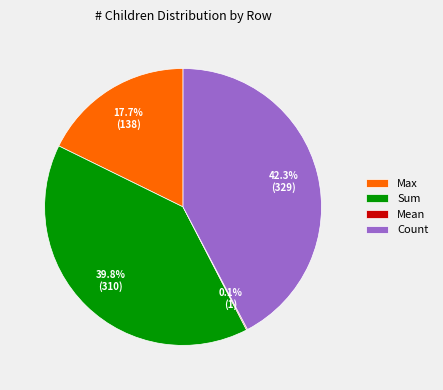

Approximately how many times larger is the value at Sum compared to Max?

2.2